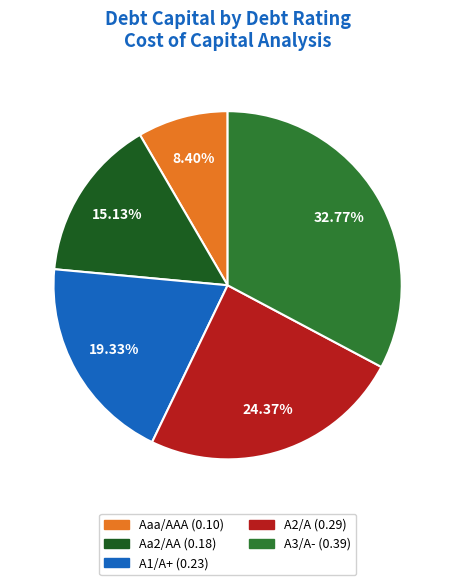

What percentage is the A3/A- slice, to the nearest percent?

33%